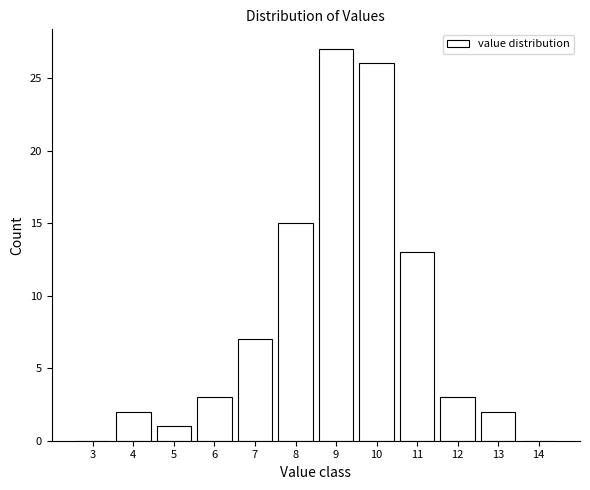

Reading left to right, transcribe this chart: for each bar, give the range it covers on the x-axis and its height. The values are not printed on the chart, so give them approximately, as read against the axis.

2.5 to 3.5: 0
3.5 to 4.5: 2
4.5 to 5.5: 1
5.5 to 6.5: 3
6.5 to 7.5: 7
7.5 to 8.5: 15
8.5 to 9.5: 27
9.5 to 10.5: 26
10.5 to 11.5: 13
11.5 to 12.5: 3
12.5 to 13.5: 2
13.5 to 14.5: 0